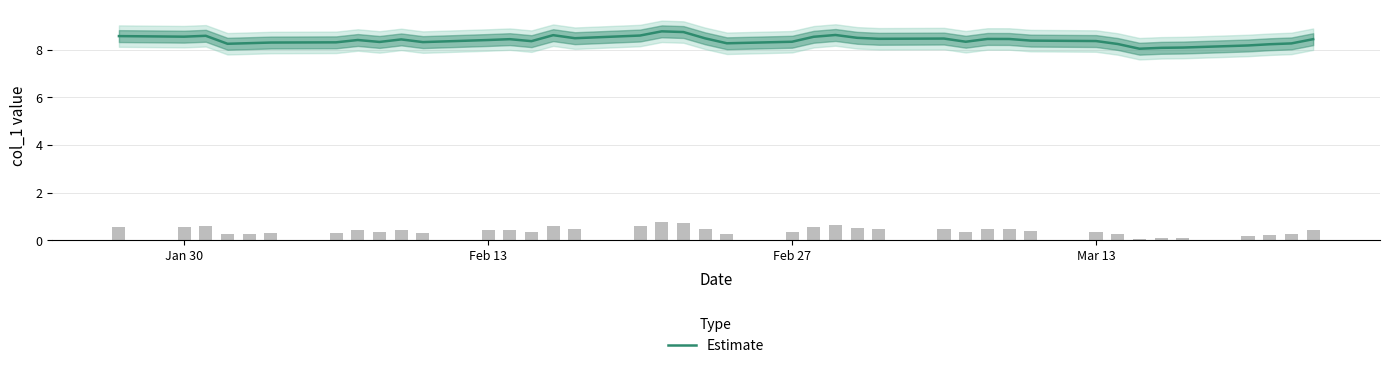

The value of Estimate at Jan 30 is 12.4. True or false?

False